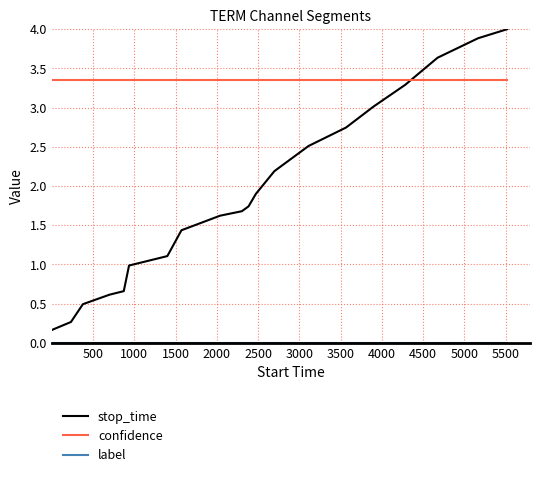

Which series has the largest range (max minus min)?

stop_time